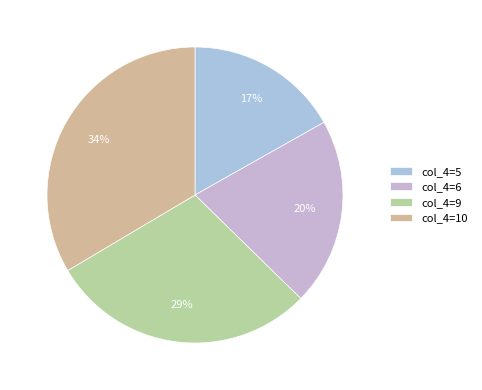

How many slices are in this pie chart?

4